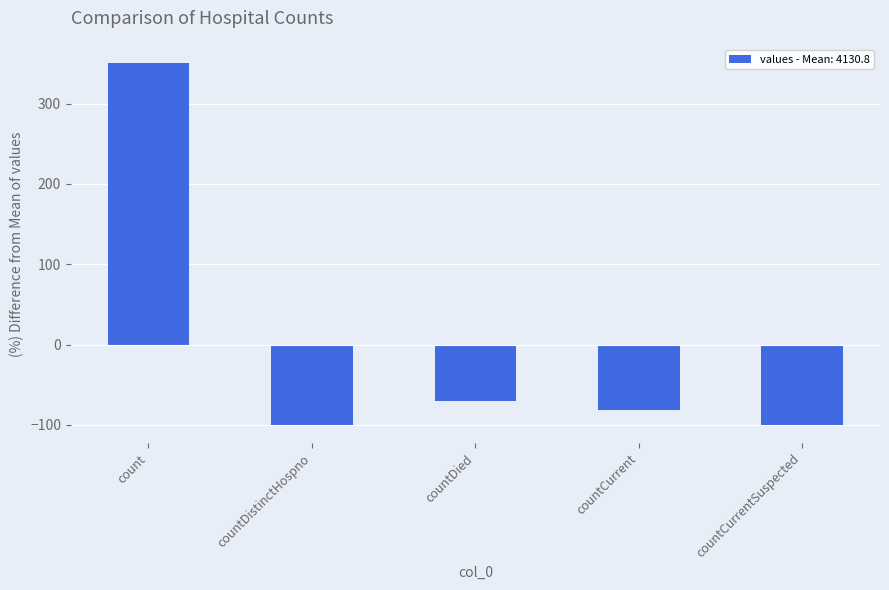

What is the label of the 2nd bar from the left?

countDistinctHospno